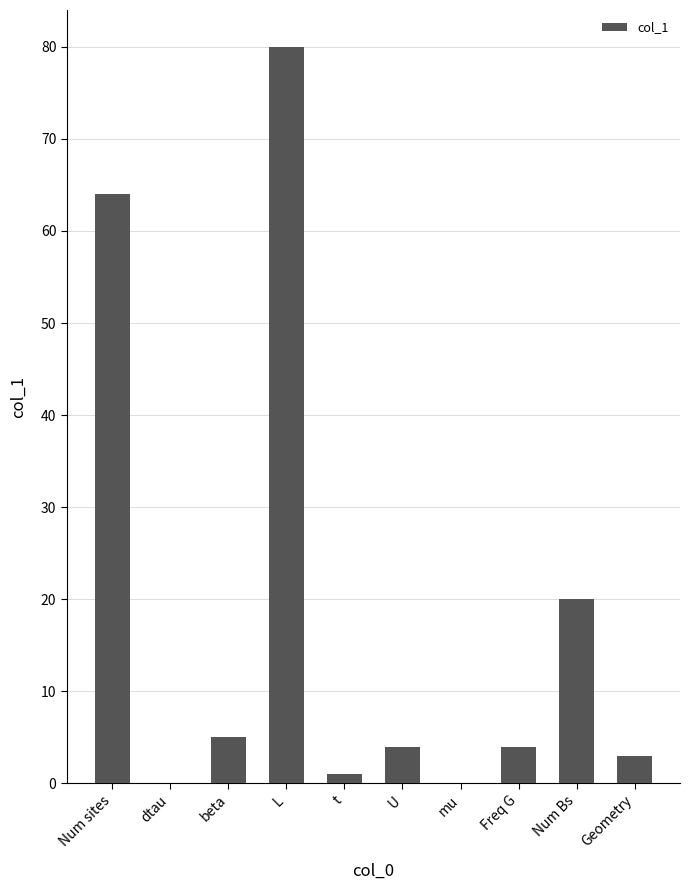

What is the sum of all values?

181.1